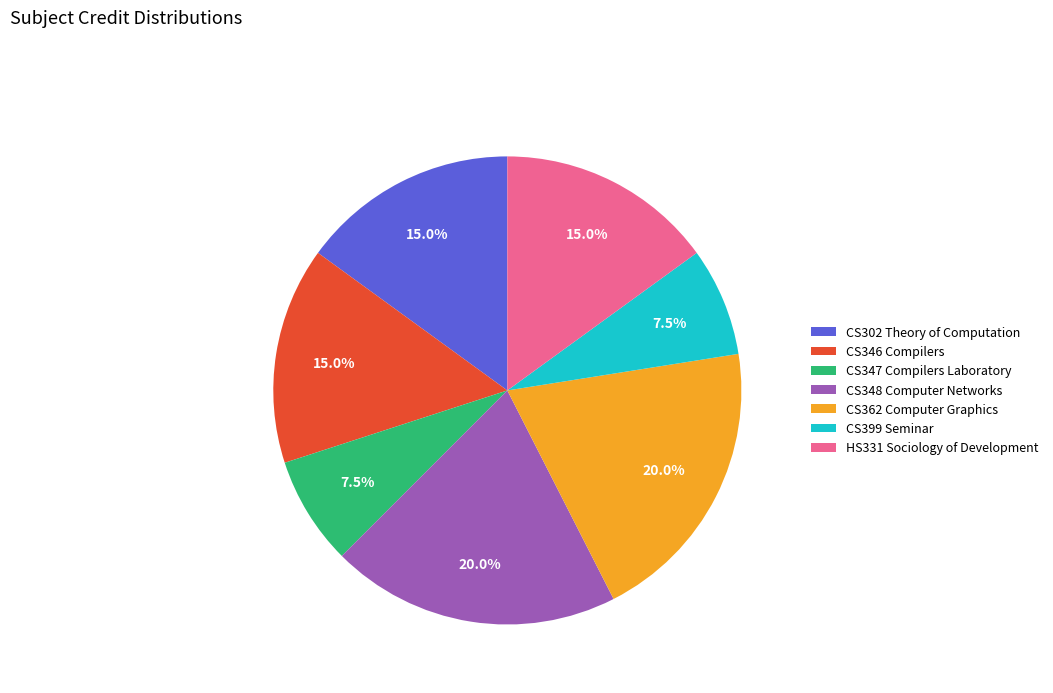

To the nearest percent, what portion does CS362 Computer Graphics represent?

20%